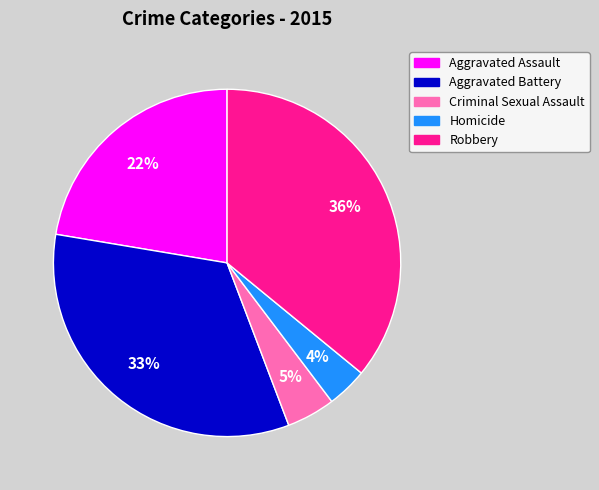

To the nearest percent, what percentage of the pie is Homicide?

4%